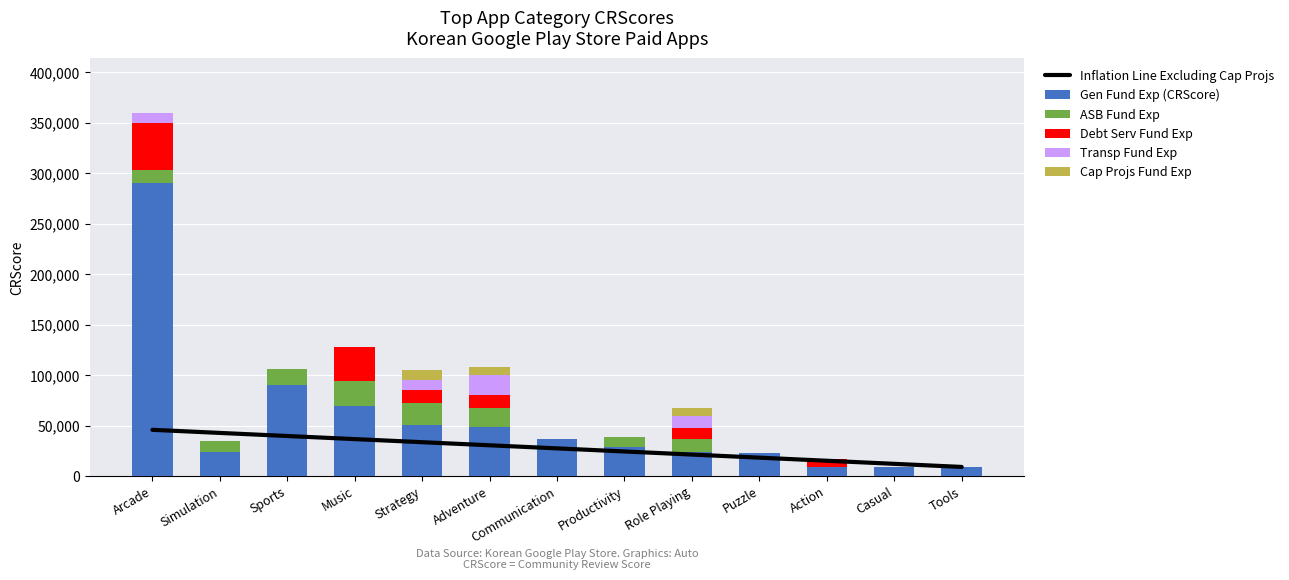

At which label does Gen Fund Exp (CRScore) reach its peak?

Arcade